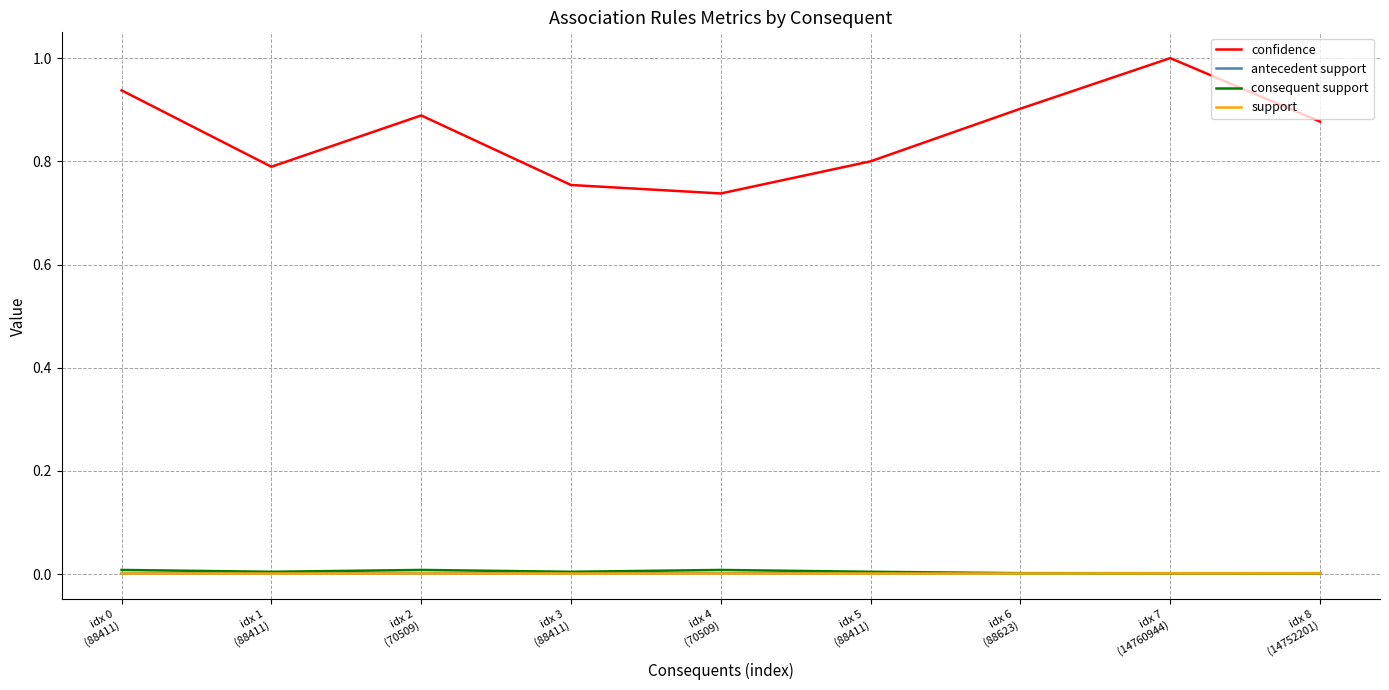

What is the total value across all series at idx 7
(14760944)?

1.0